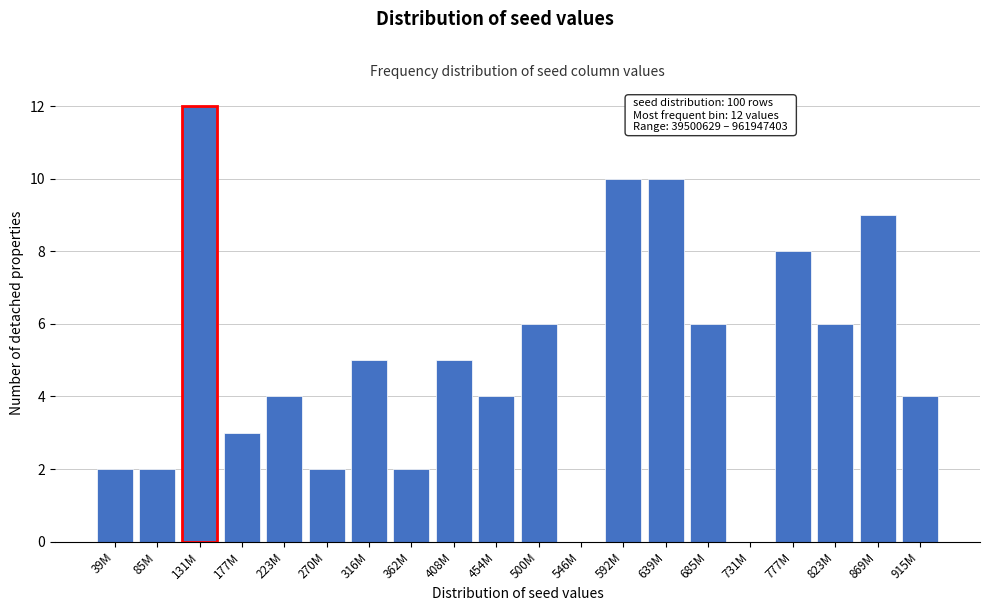

Reading left to right, extract all data points from this chart.

39M=2	85M=2	131M=12	177M=3	223M=4	270M=2	316M=5	362M=2	408M=5	454M=4	500M=6	546M=0	592M=10	639M=10	685M=6	731M=0	777M=8	823M=6	869M=9	915M=4